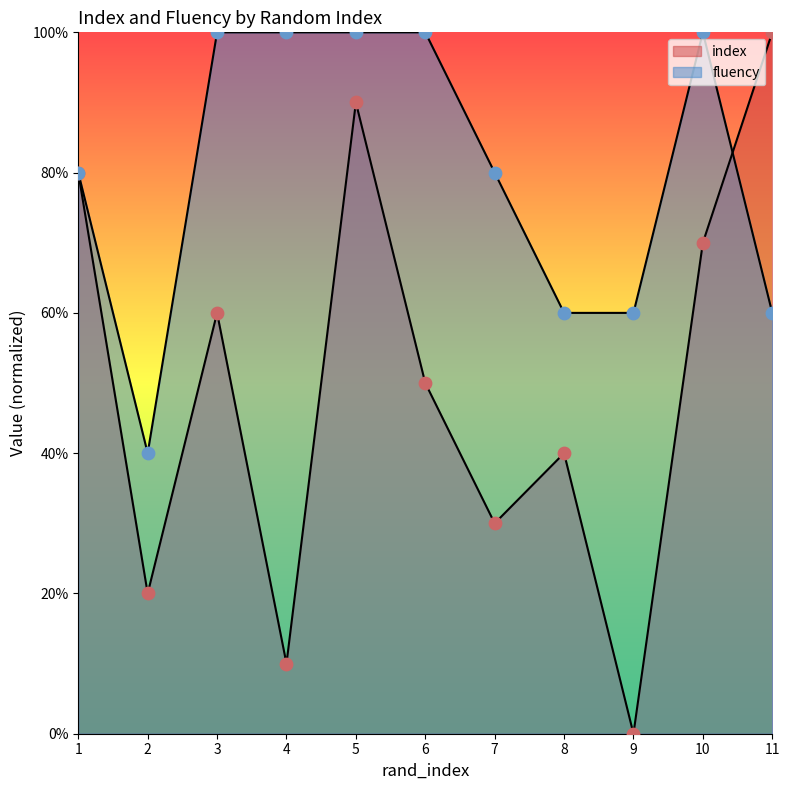

Which series reaches the minimum Y coordinate?

index